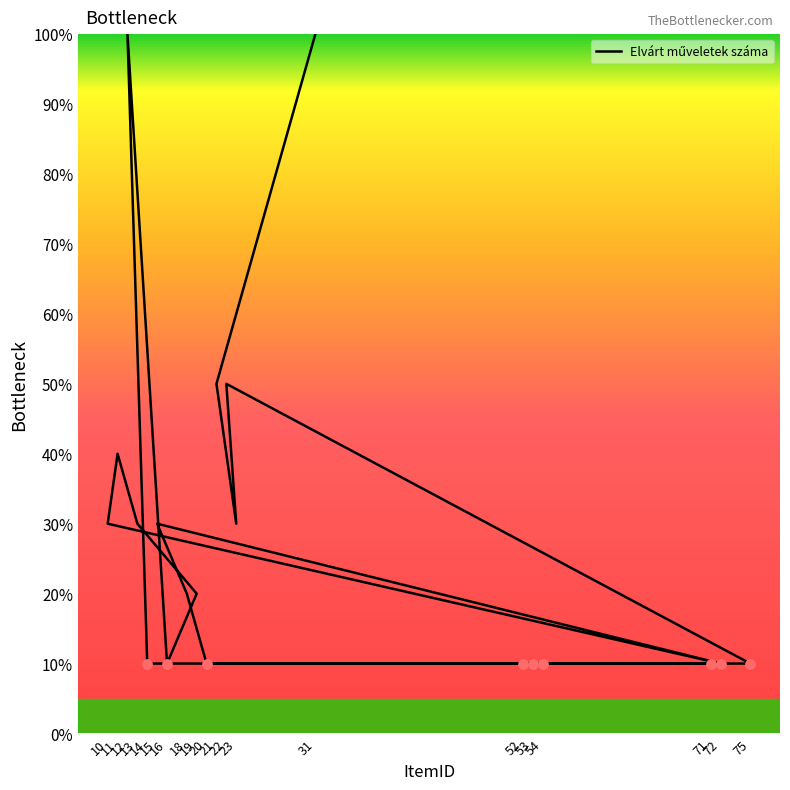

Between 13 and 19, which is larger?

13